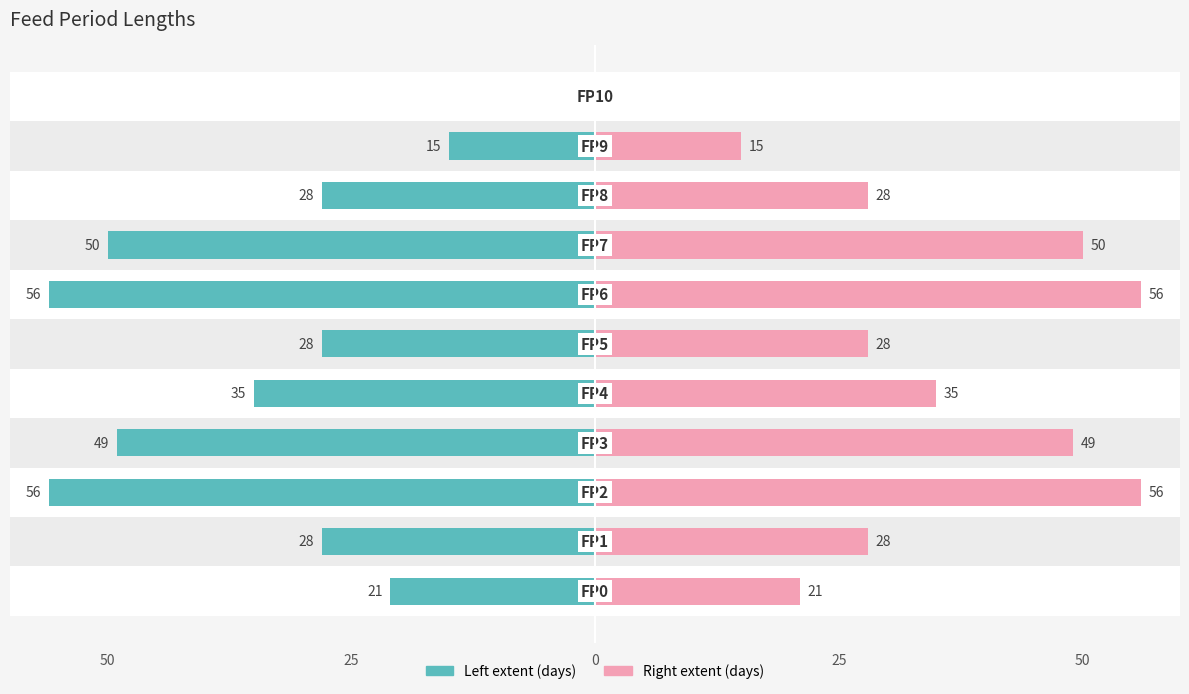

List the series in order of their overall mean, highest first.

Length (days) [right], Length (days) [left]